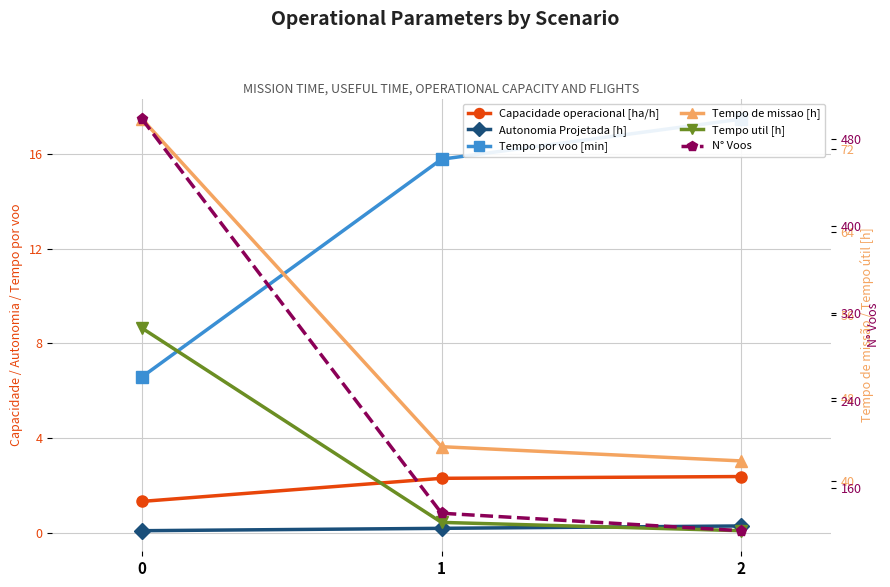

What is the maximum value shown in the chart?

498.0